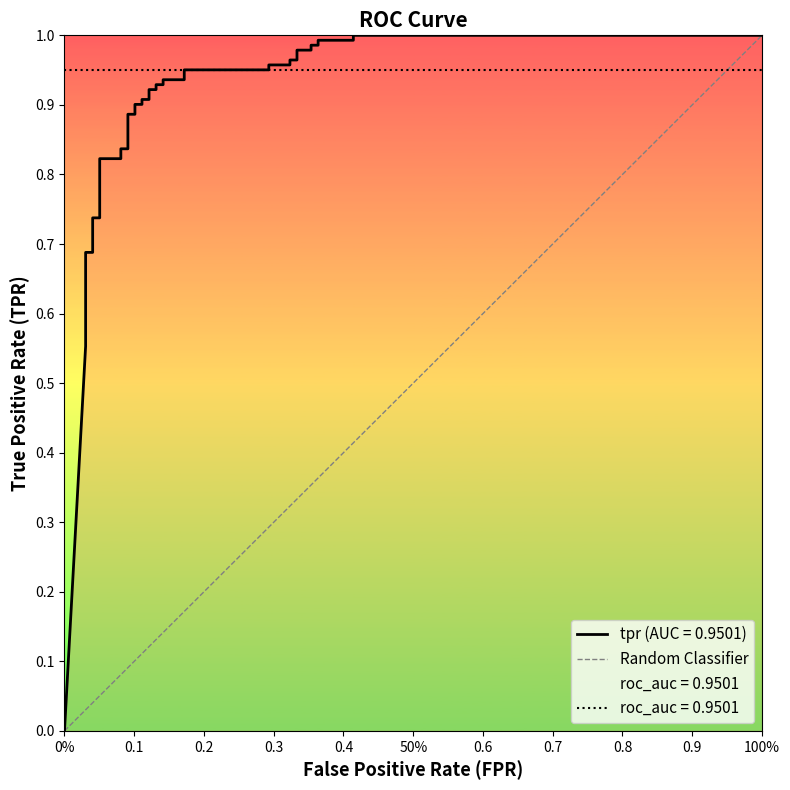

Count the values in the range 0 to 1.

2